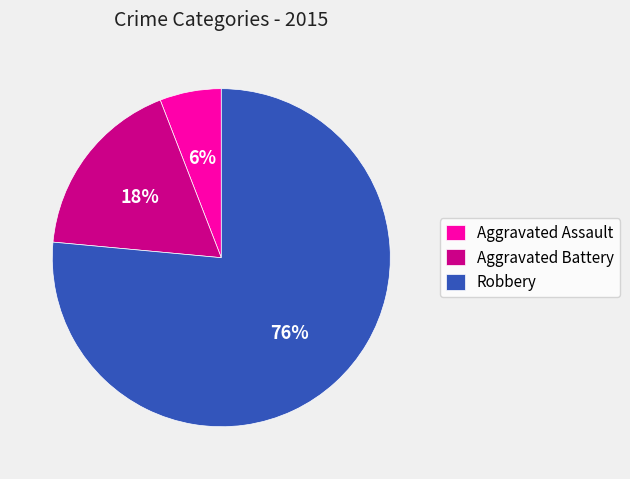

Which has a higher value, Robbery or Aggravated Assault?

Robbery